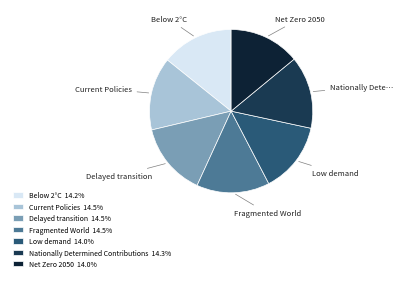

To the nearest percent, what percentage of the pie is Low demand?

14%